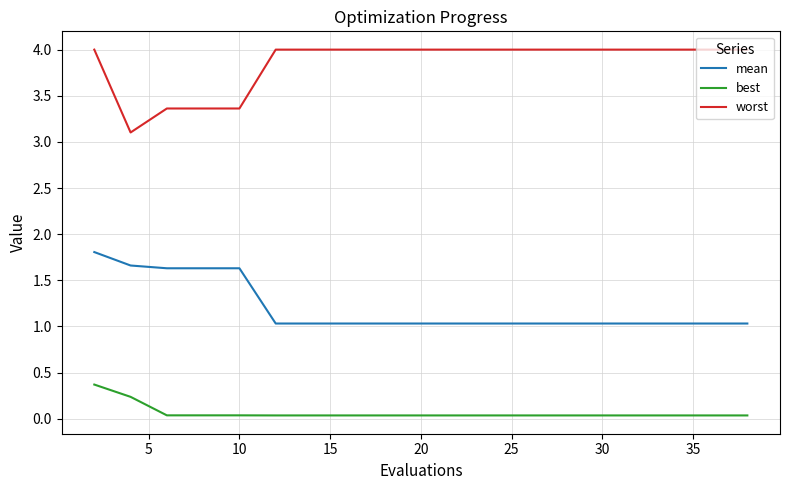

Which series has the largest total across all categories?

worst